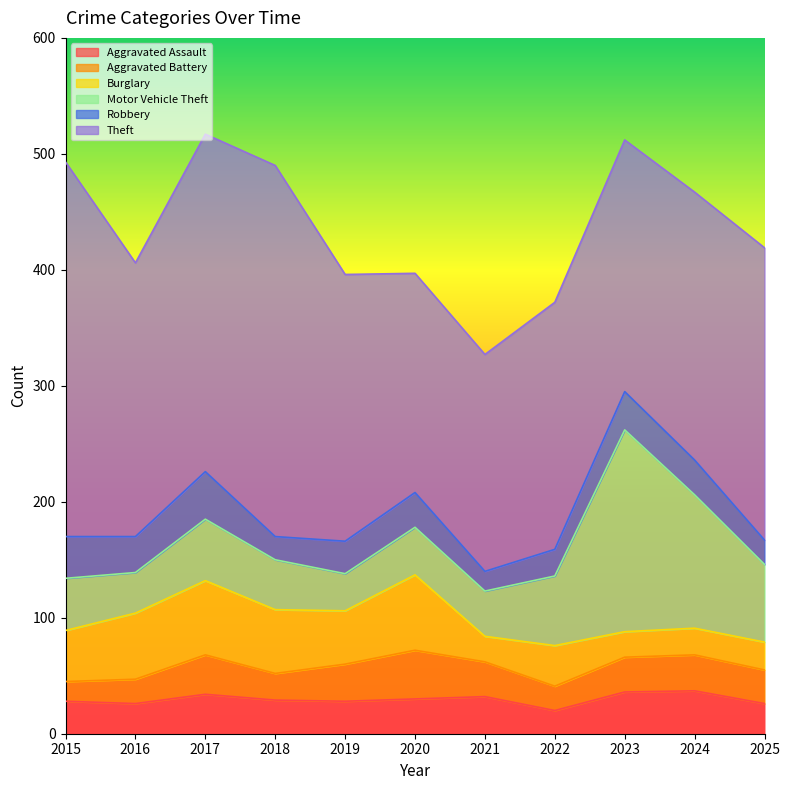

What is the greatest value displayed?

323